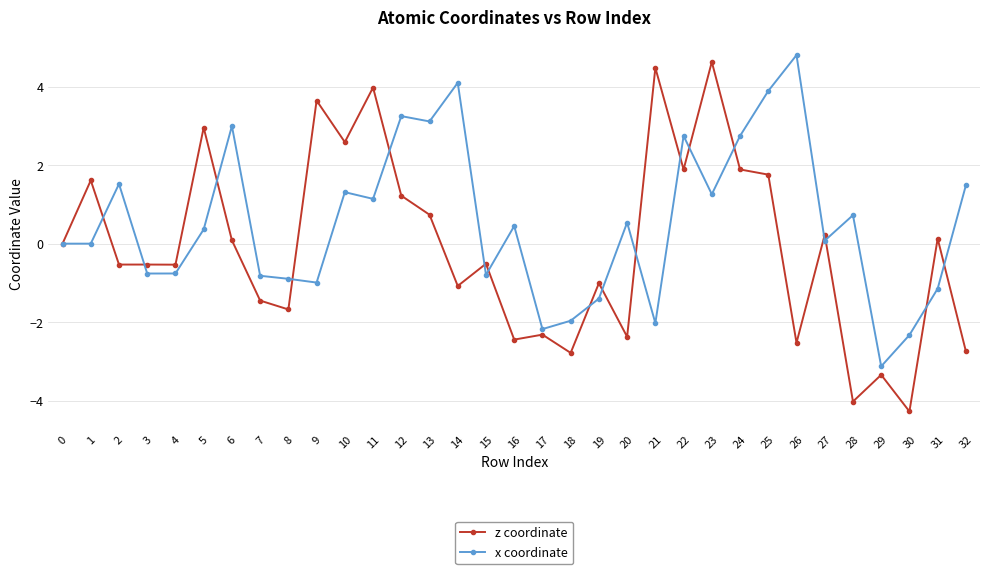

Between 1 and 22, which series saw the biggest shift?

x coordinate